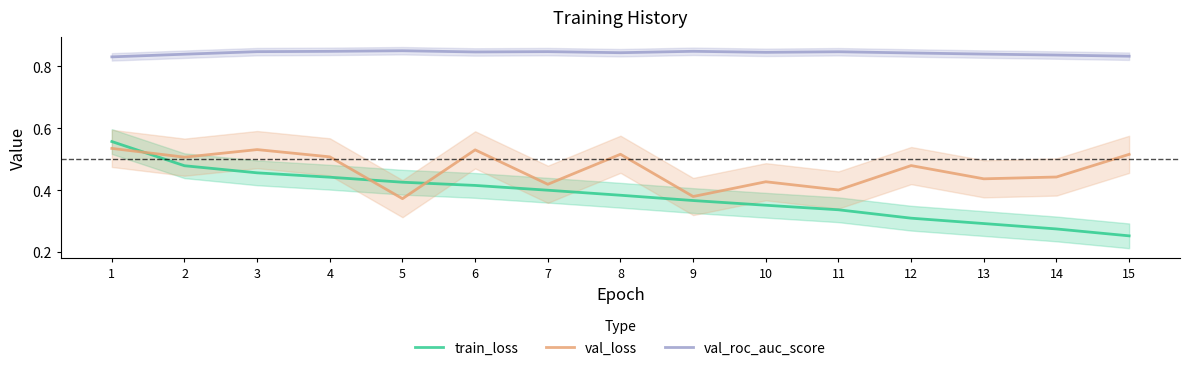

List the series in order of their overall mean, lowest first.

train_loss, val_loss, val_roc_auc_score